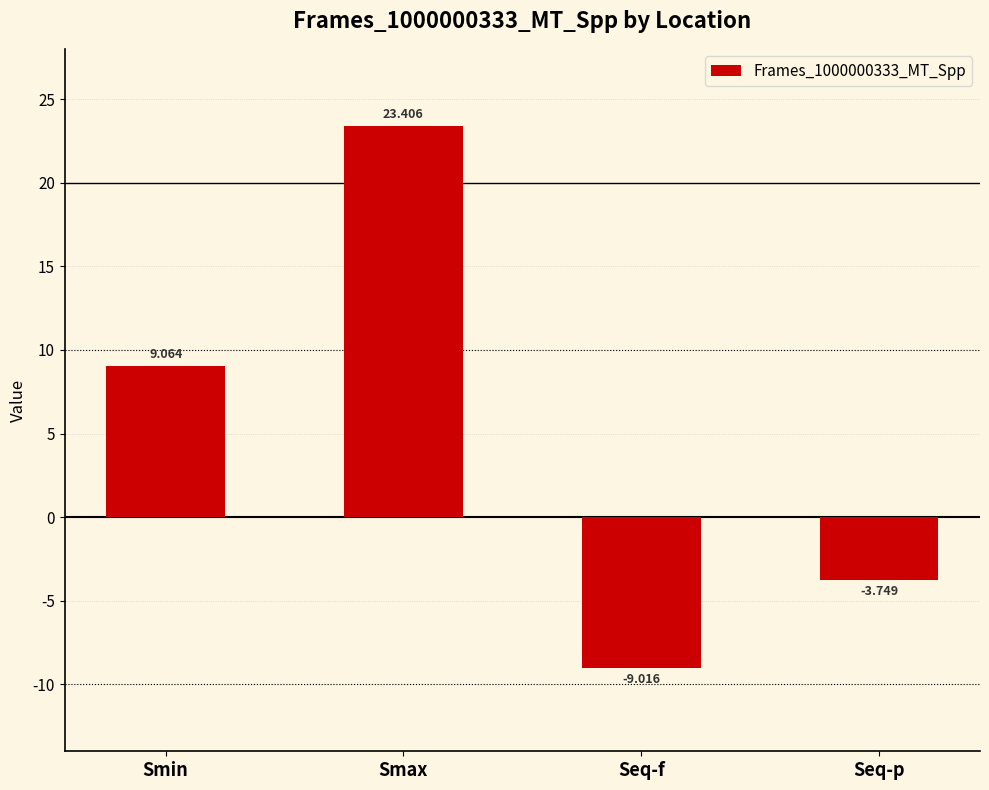

How many bars are there in total?

4